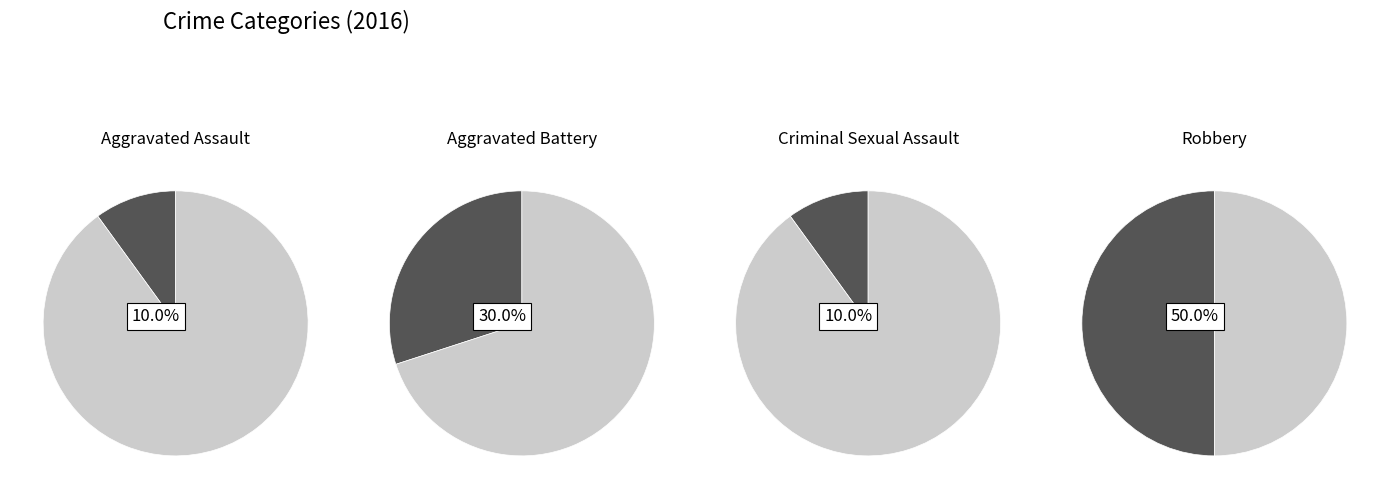

Does Robbery represent more than half of the total?

No